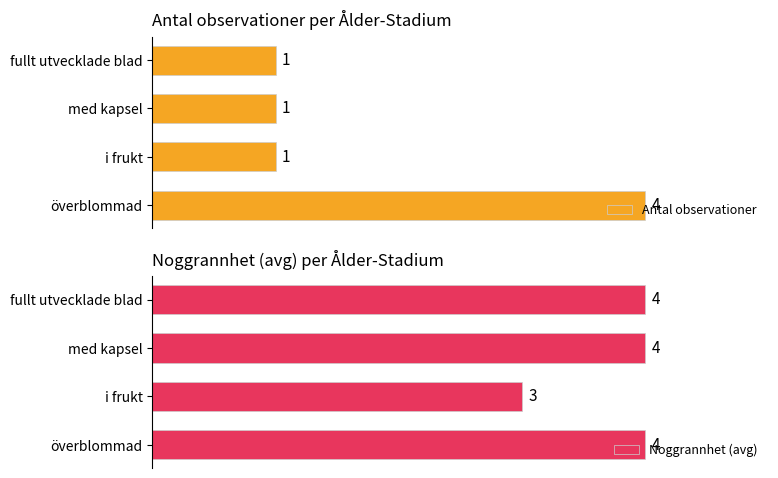

Count the number of categories in the chart.

4